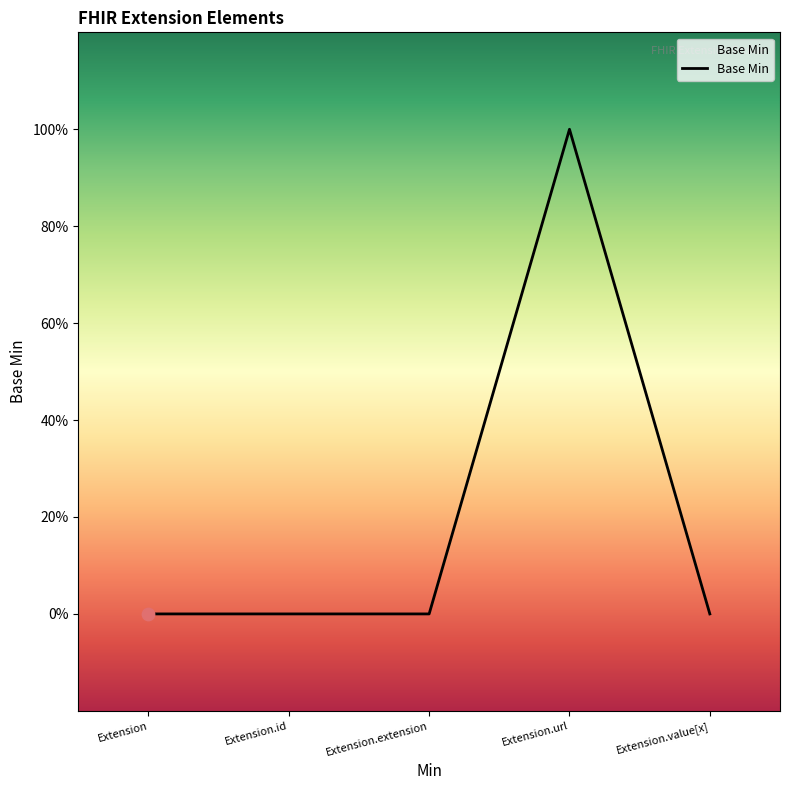

What is the change in value from Extension to Extension.url?

+1